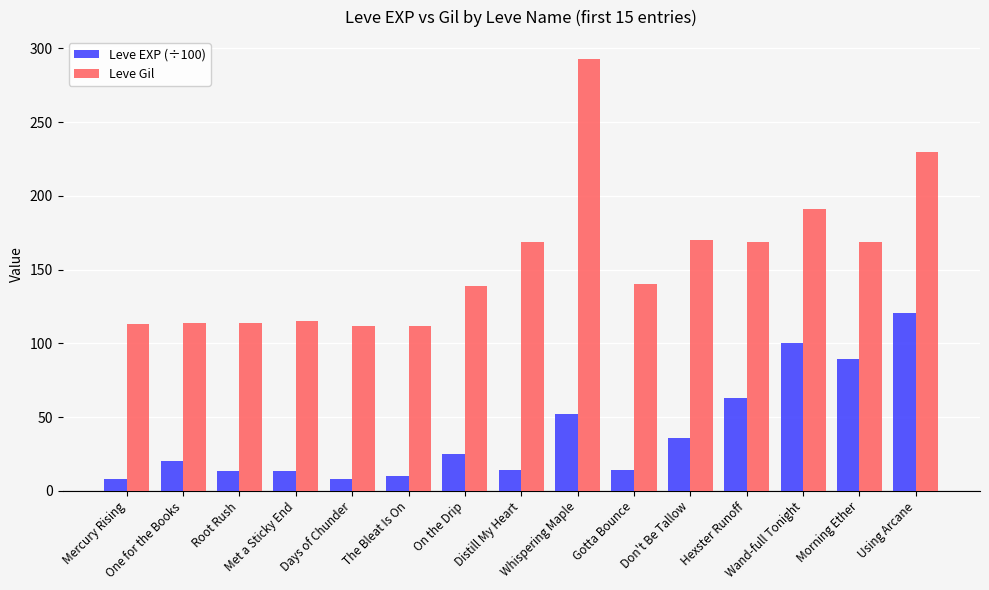

What is the difference between the maximum and minimum values in the Leve EXP (÷100) series?

112.3